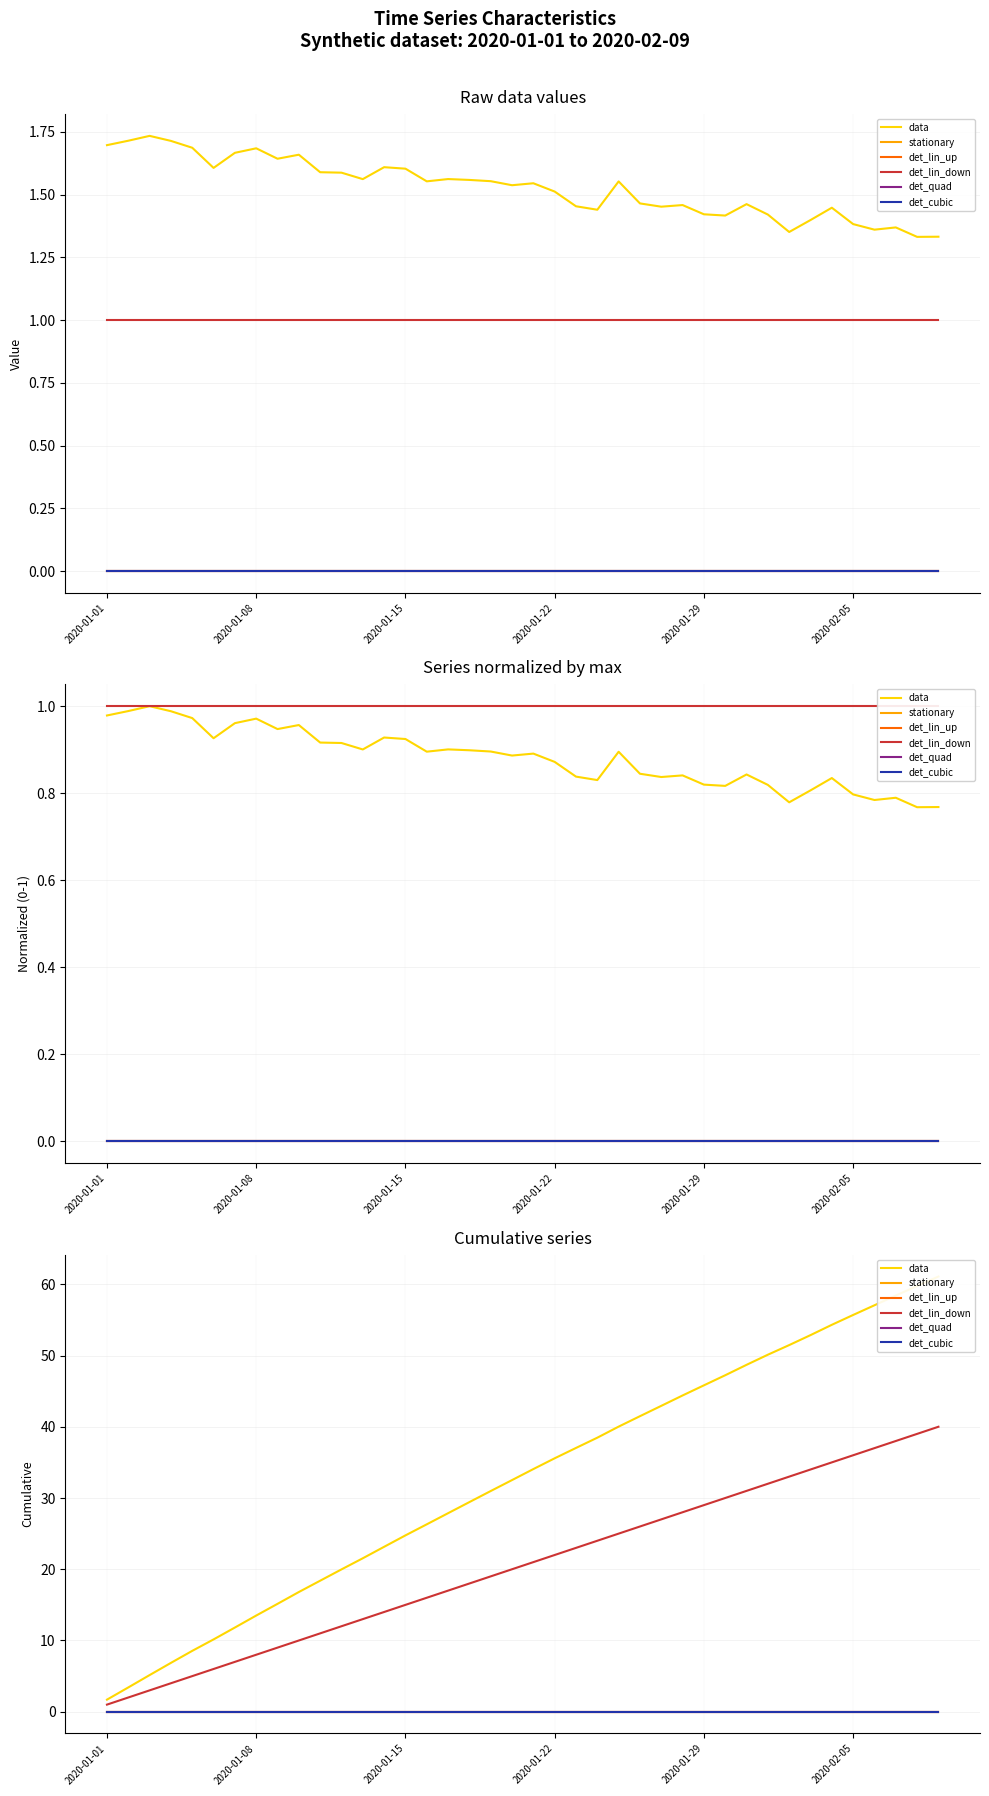

Which label corresponds to the smallest value in the chart?

2020-01-01